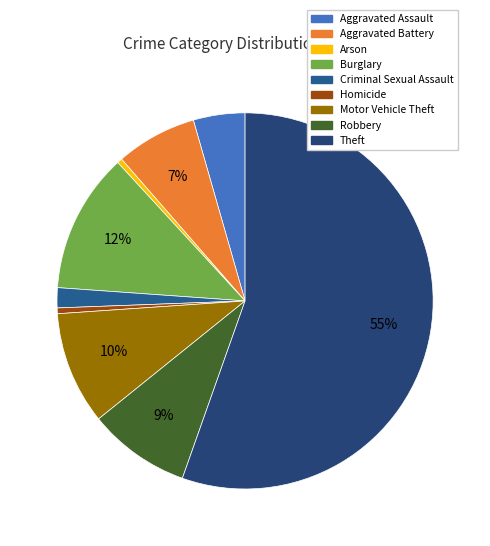

Is Theft the majority of the pie?

Yes